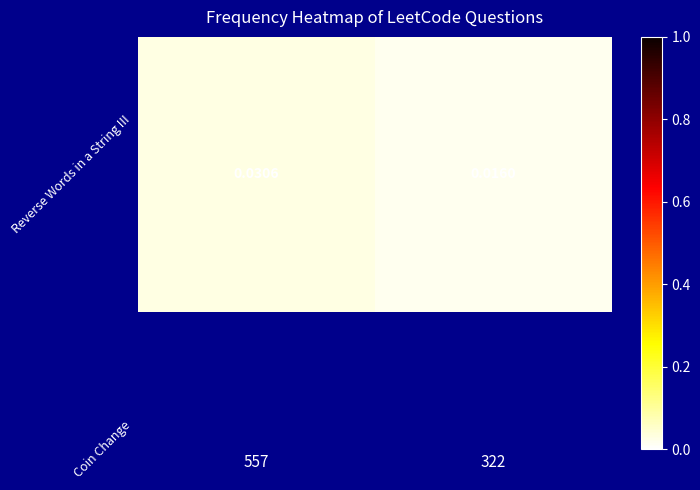

Which category has the highest value across all series?

557